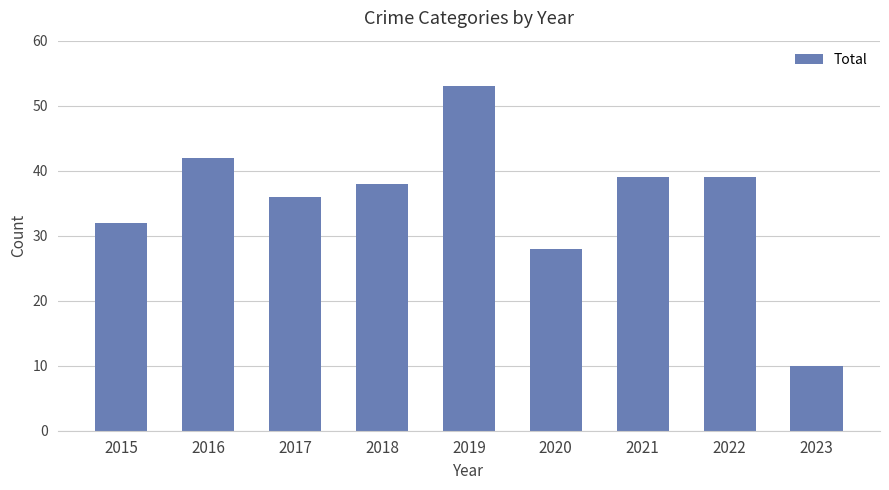

Which label corresponds to the smallest value in the chart?

2023